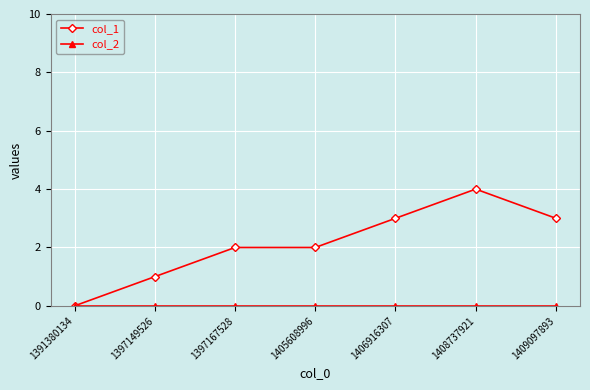

Which series has the largest total across all categories?

col_1